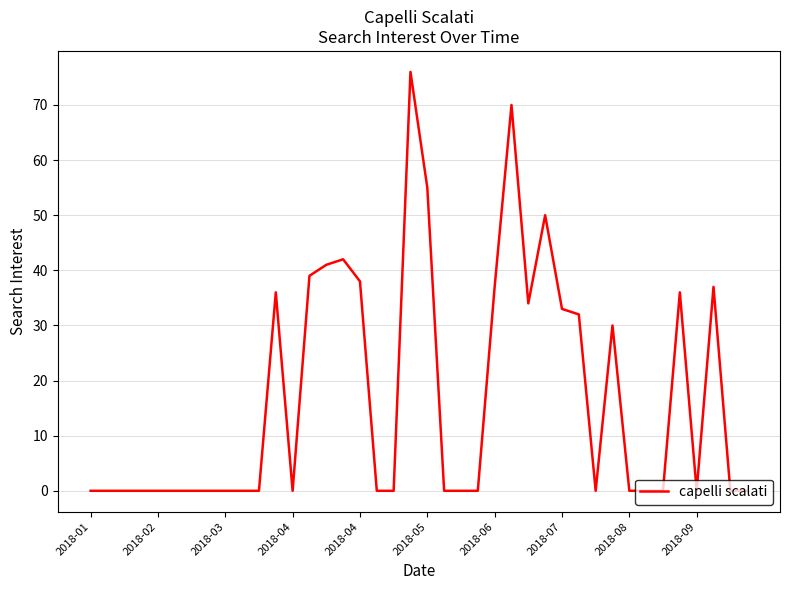

What is the difference between the maximum and minimum values?

76